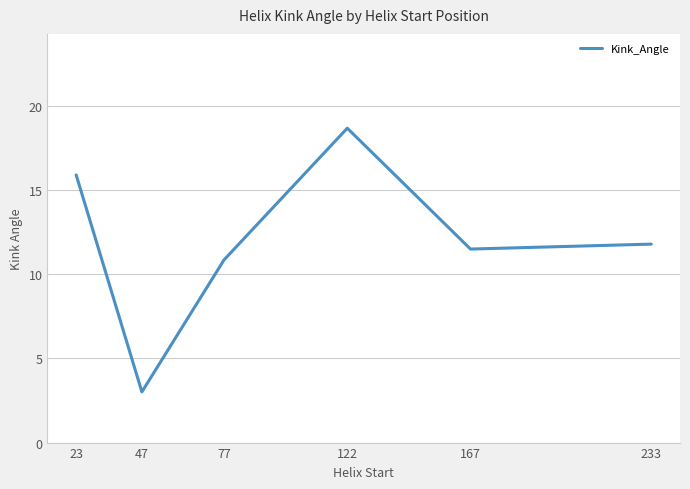

What value does the data have at 23?

15.9